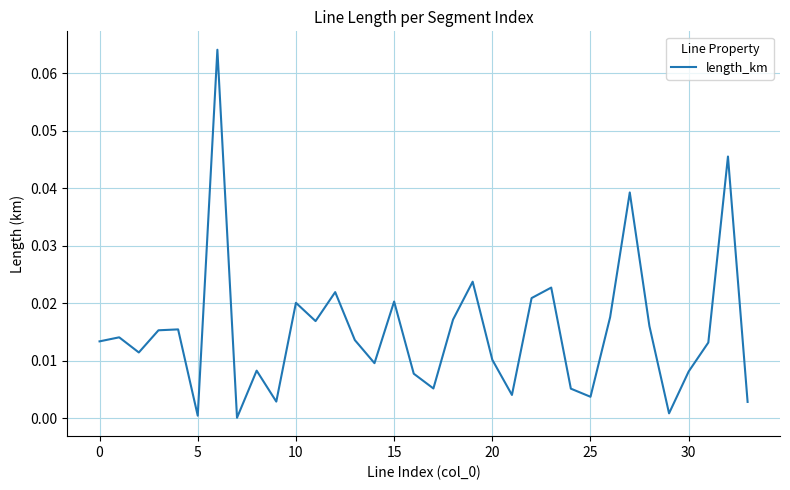

What is the difference between the maximum and minimum values?

0.1